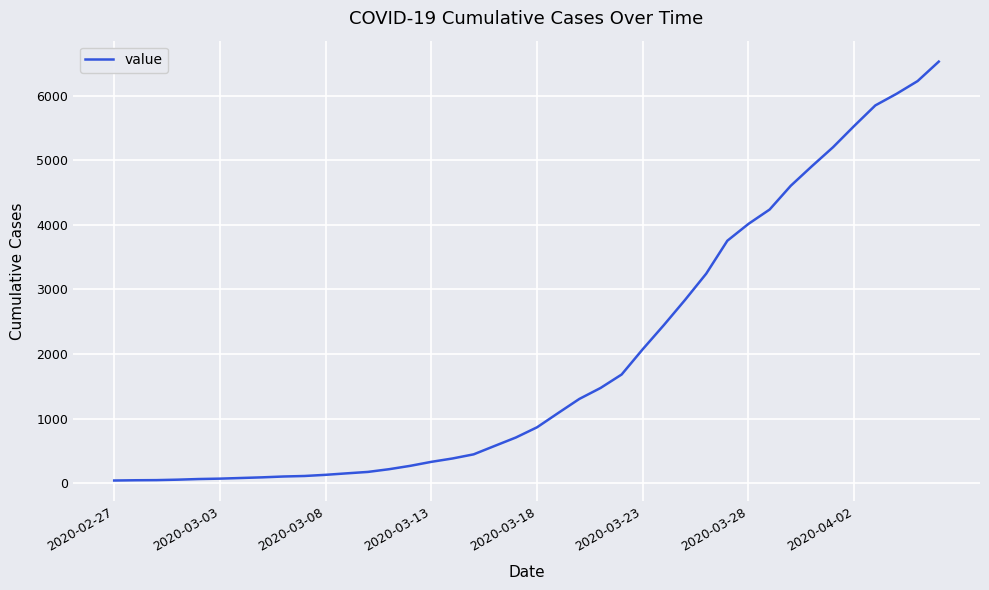

What is the difference between the maximum and minimum values?

6485